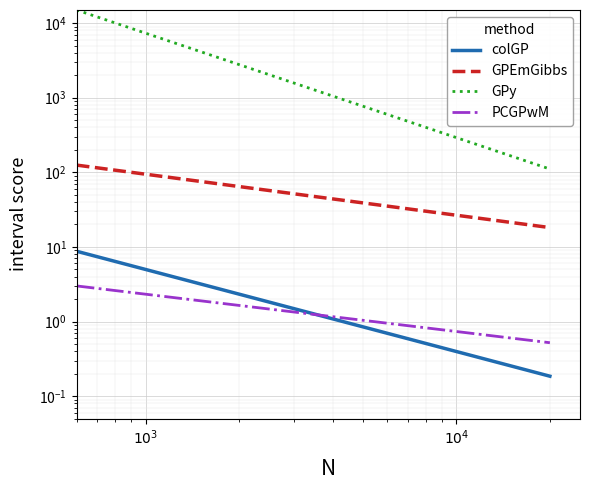

Reading right to left, what are all the values shown in this chart?

colGP: 0.2	0.2	0.2	0.2	0.2	0.3	0.3	0.3	0.3	0.4	0.4	0.5	0.5	0.6	0.7	0.9	1.2	1.7	2.9	8.8
GPEmGibbs: 18.2	18.7	19.3	19.9	20.6	21.4	22.2	23.2	24.3	25.5	26.9	28.6	30.6	33.1	36.2	40.4	46.2	55.3	72.4	125.0
GPy: 110.7	119.1	128.7	139.7	152.4	167.2	184.7	205.5	230.8	261.9	300.9	351.1	417.5	508.9	640.8	844.5	1191.5	1882.7	3730.7	15000.0
PCGPwM: 0.5	0.5	0.5	0.6	0.6	0.6	0.6	0.6	0.7	0.7	0.7	0.8	0.8	0.9	1.0	1.1	1.2	1.4	1.8	3.0